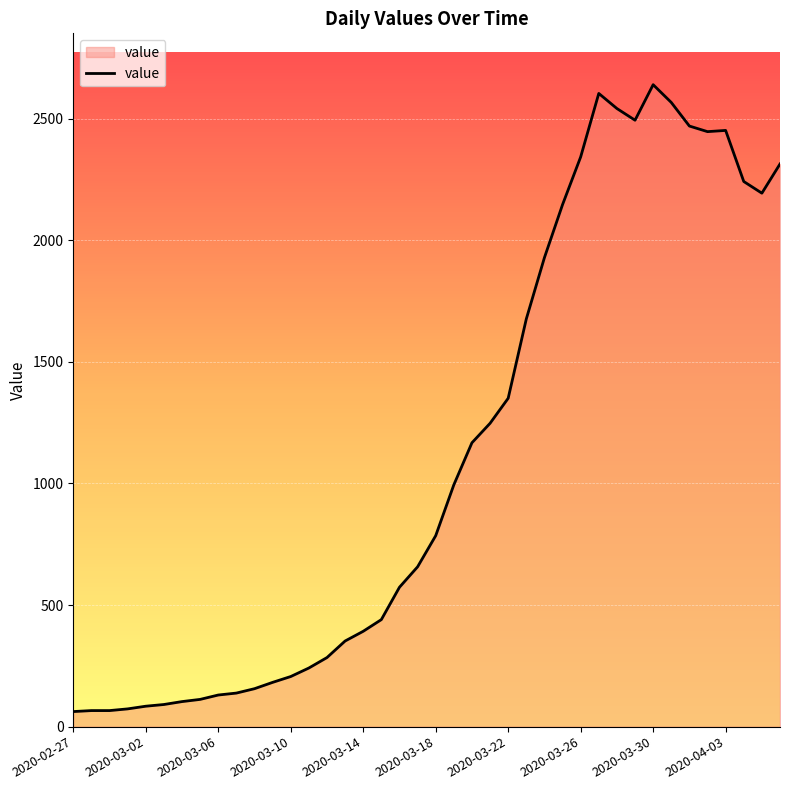

What is the difference between the maximum and minimum values?

2577